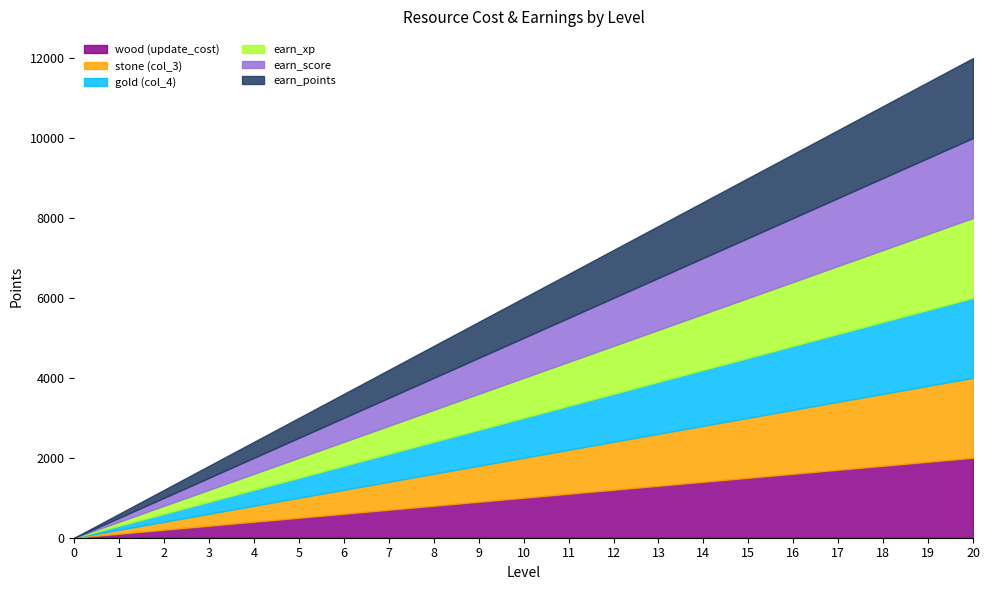

What is the greatest value displayed?

2000